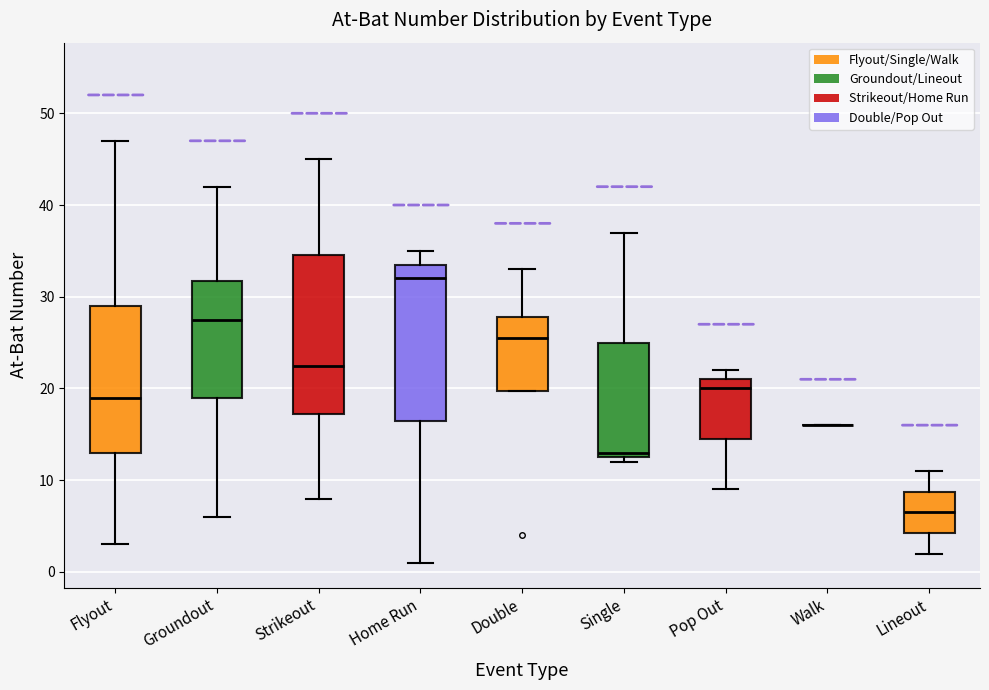

Reading left to right, transcribe this box plot: for each box, give where its median line is, the range the box spans, and where its two whiskers end, as read against the y-axis. The values are not printed on the chart, so give them approximately, as read against the axis.

Flyout: median 19, box 13 to 29, whiskers 3 to 47
Groundout: median 28, box 19 to 32, whiskers 6 to 42
Strikeout: median 23, box 17 to 35, whiskers 8 to 45
Home Run: median 32, box 17 to 34, whiskers 1 to 35
Double: median 26, box 20 to 28, whiskers 20 to 33
Single: median 13 (just above the box's lower edge), box 13 to 25, whiskers 12 to 37
Pop Out: median 20, box 15 to 21, whiskers 9 to 22
Walk: box collapsed to a line at 16, whiskers 16 to 16
Lineout: median 7, box 4 to 9, whiskers 2 to 11